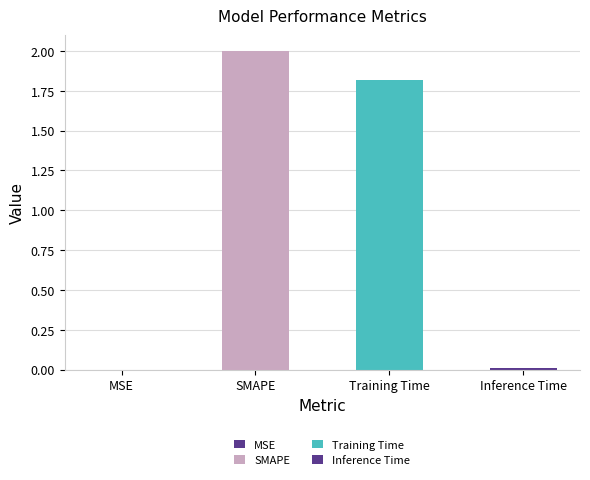

What is the ratio of the value at Training Time to the value at SMAPE?

0.9